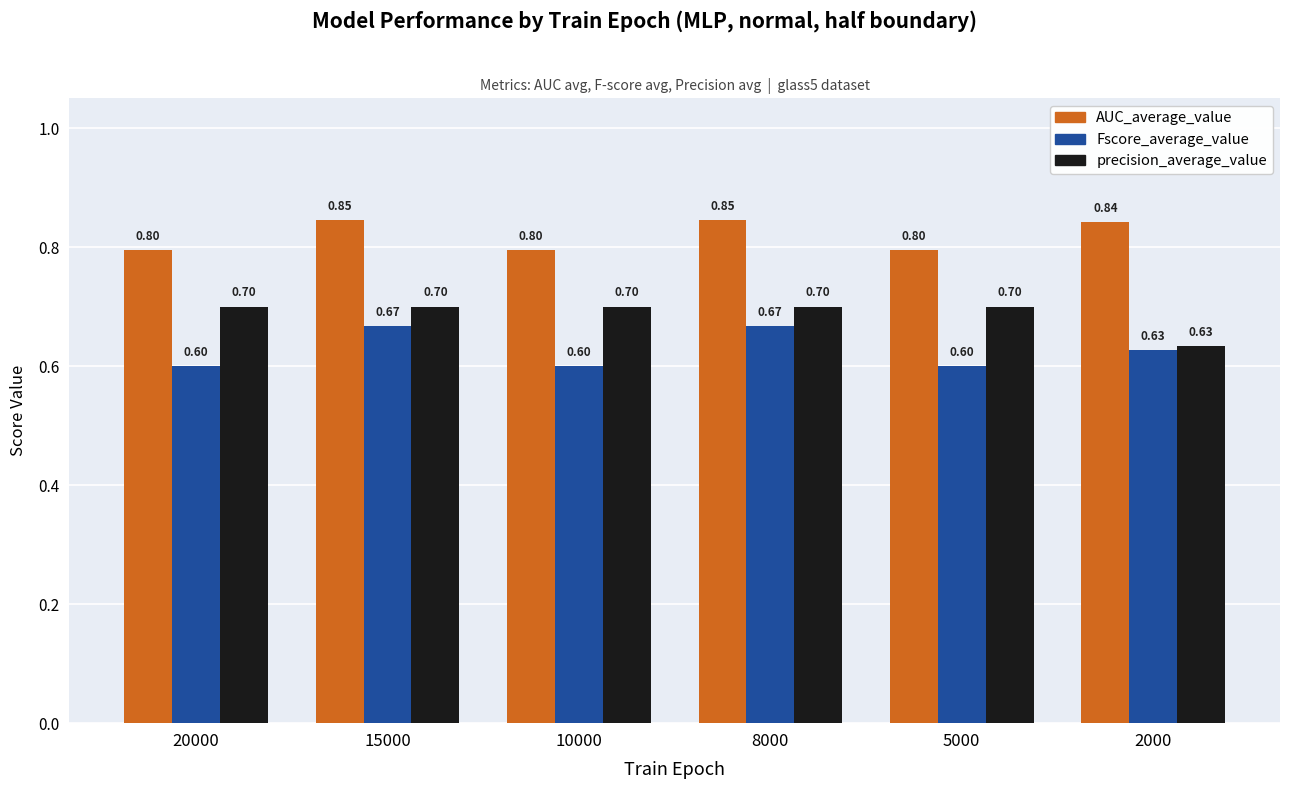

Rank the series by their maximum value, from lowest to highest.

Fscore_average_value, precision_average_value, AUC_average_value